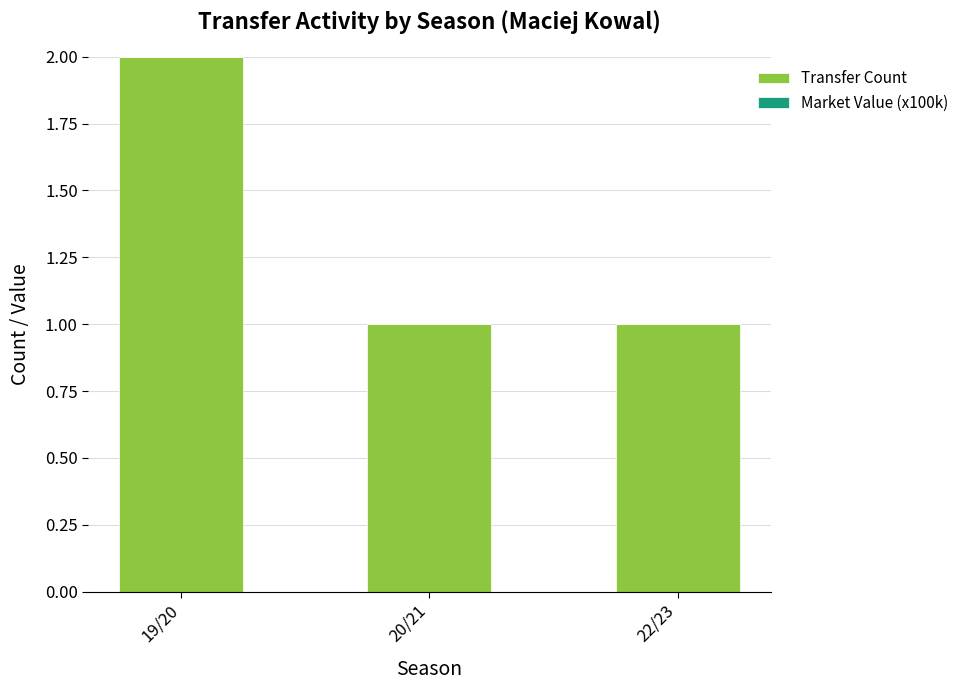

What is the sum of the values at 19/20 and 22/23?

3